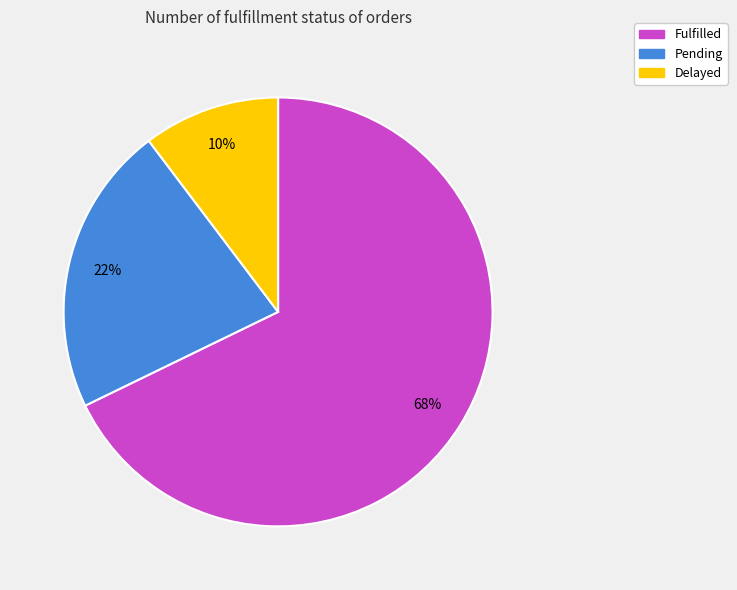

What is the ratio of the value at Delayed to the value at Pending?

0.5